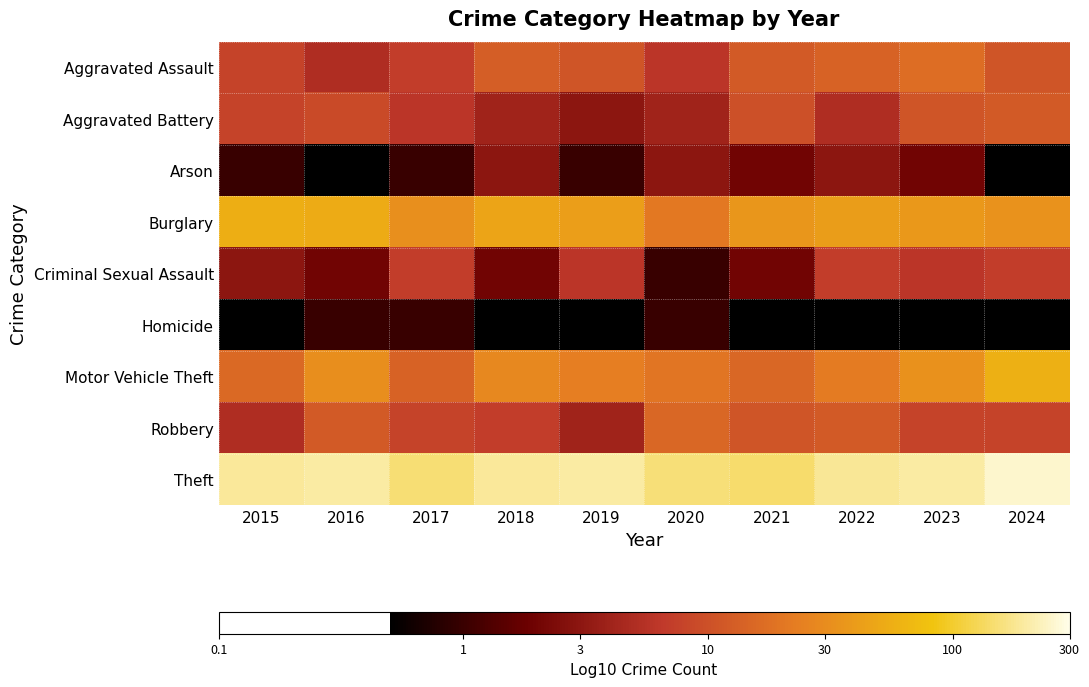

Which label corresponds to the smallest value in the chart?

2016